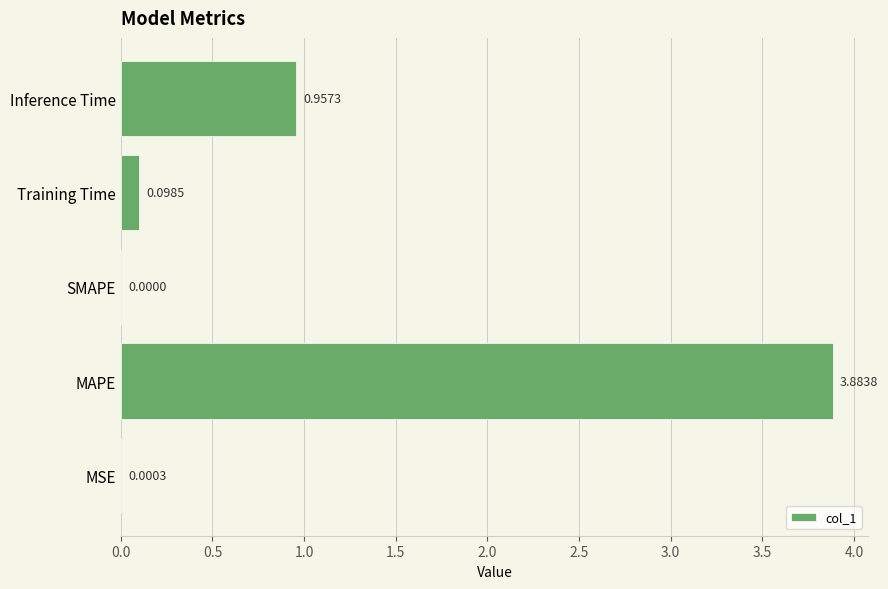

What is the sum of all values?

4.9